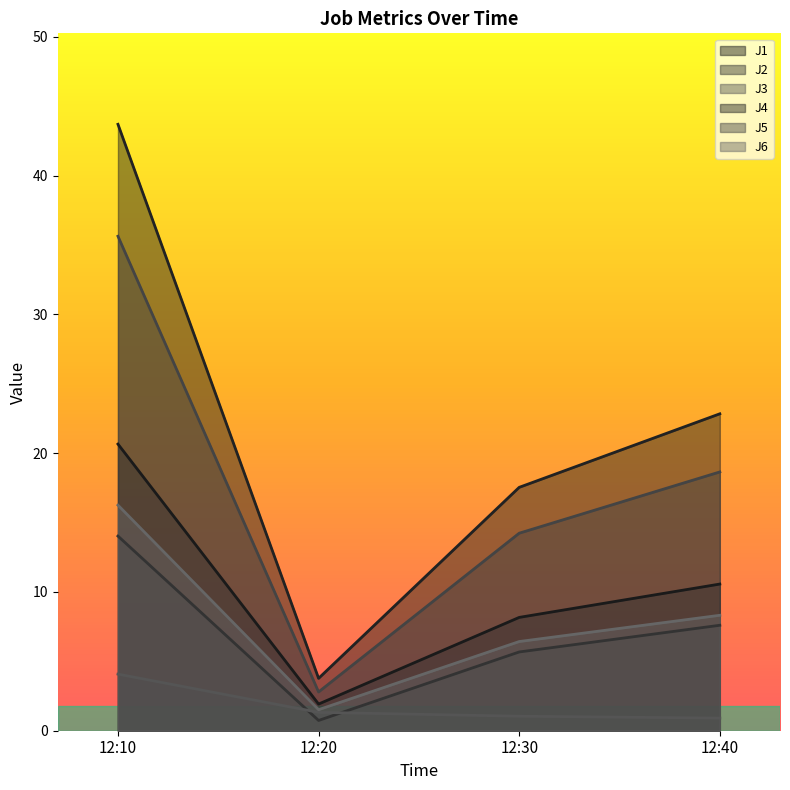

Reading right to left, list all the values displayed in this chart.

J1: 10.6	8.2	1.9	20.7
J2: 7.6	5.7	0.7	14.0
J3: 0.9	1.0	1.3	4.1
J4: 22.8	17.5	3.8	43.7
J5: 18.6	14.2	2.8	35.6
J6: 8.3	6.4	1.5	16.3